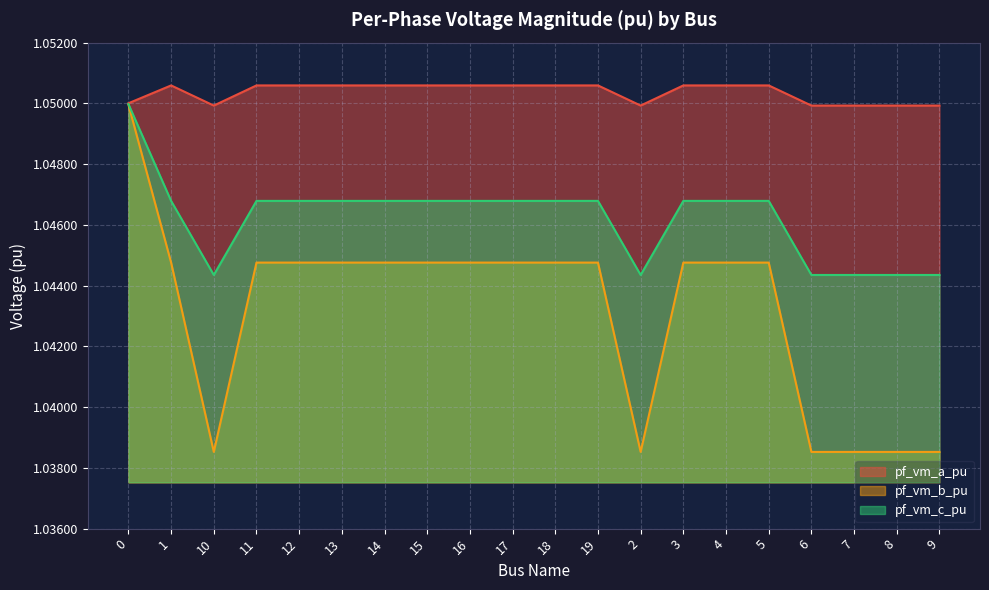

What is the label of the 20th point from the left?

9